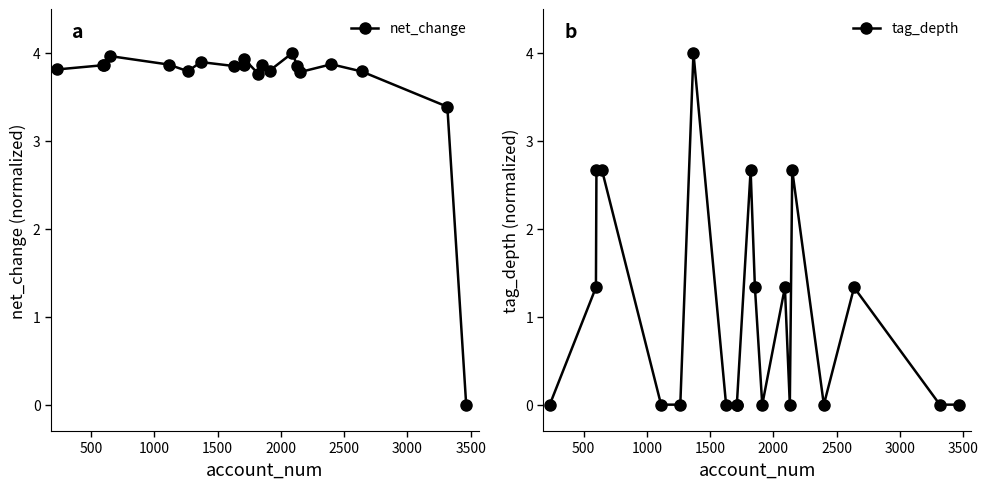

True or false: net_change has more than 1 interior local peaks.

True